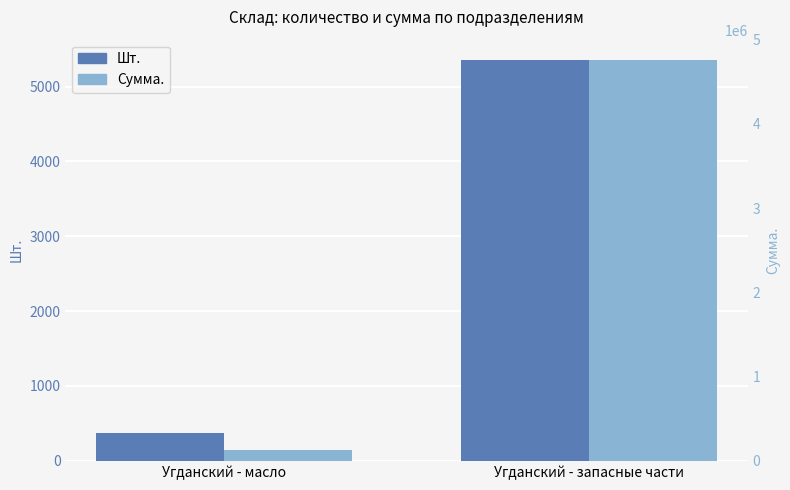

Which series has the largest range (max minus min)?

Сумма.